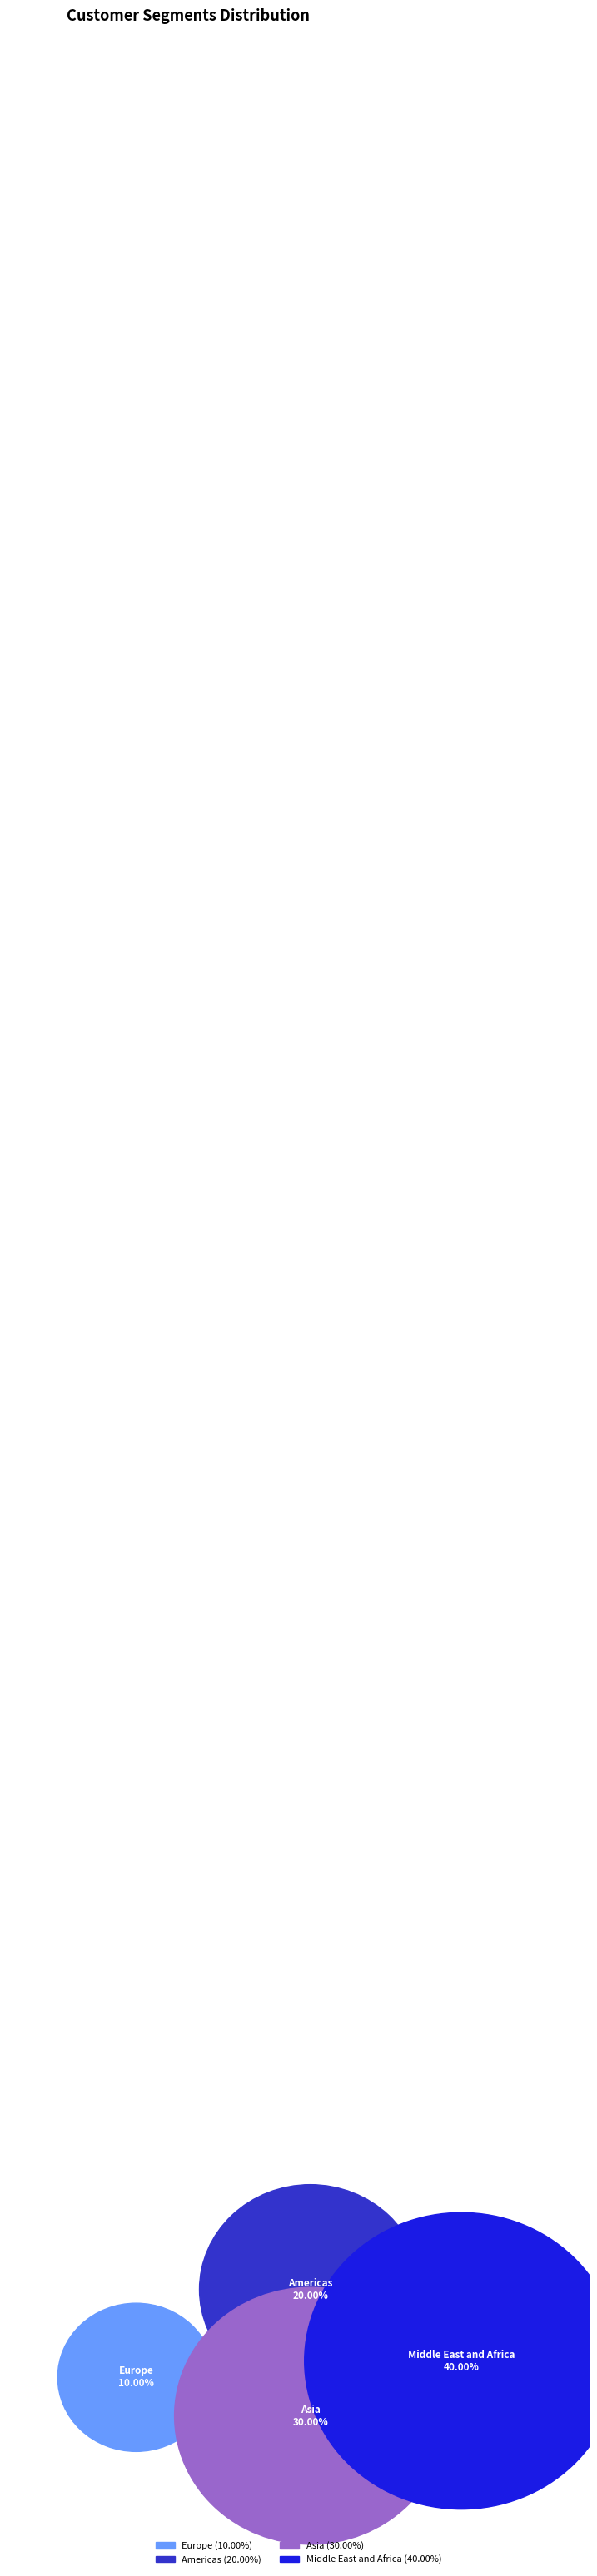

To the nearest percent, what portion does Europe represent?

10%